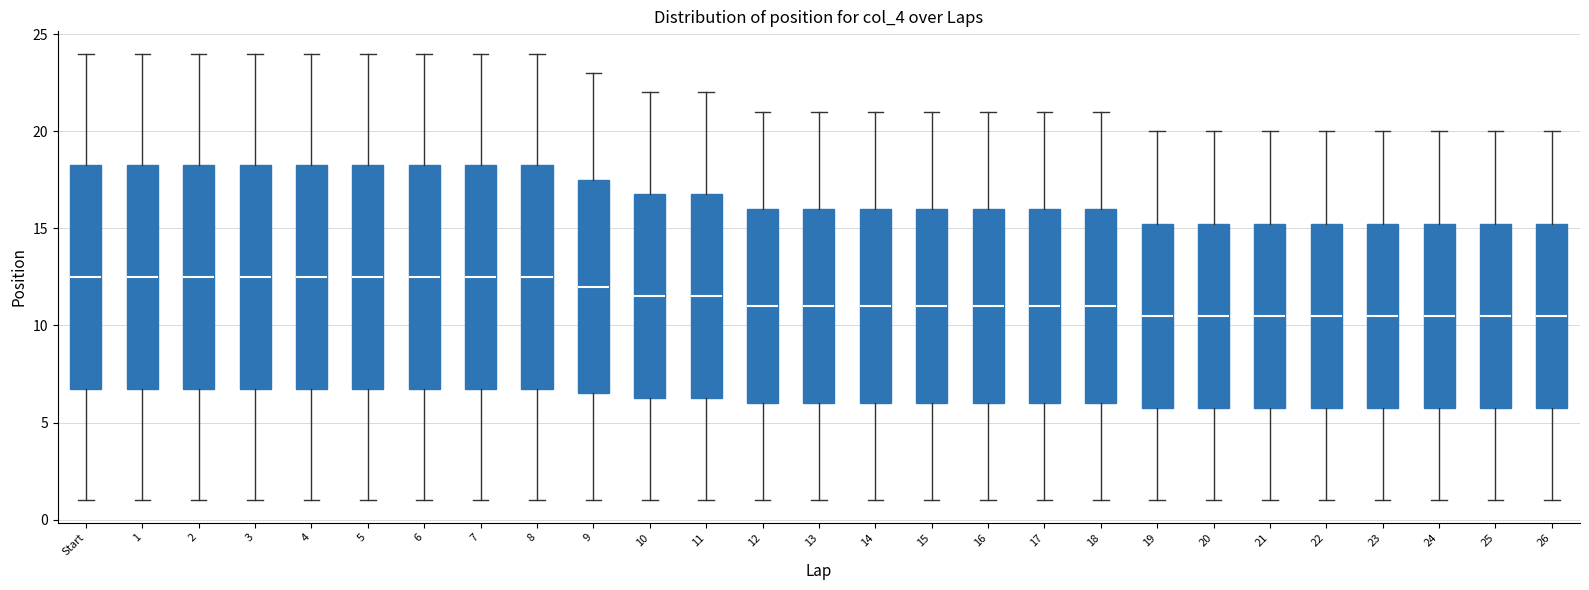

Reading left to right, read every box against the y-axis: the position of its median line, the range the box covers, and the ends of its whiskers. The values are not printed on the chart, so give them approximately, as read against the axis.

Start: median 12.5, box 7.0 to 18.5, whiskers 1.0 to 24.0
1: median 12.5, box 7.0 to 18.5, whiskers 1.0 to 24.0
2: median 12.5, box 7.0 to 18.5, whiskers 1.0 to 24.0
3: median 12.5, box 7.0 to 18.5, whiskers 1.0 to 24.0
4: median 12.5, box 7.0 to 18.5, whiskers 1.0 to 24.0
5: median 12.5, box 7.0 to 18.5, whiskers 1.0 to 24.0
6: median 12.5, box 7.0 to 18.5, whiskers 1.0 to 24.0
7: median 12.5, box 7.0 to 18.5, whiskers 1.0 to 24.0
8: median 12.5, box 7.0 to 18.5, whiskers 1.0 to 24.0
9: median 12.0, box 6.5 to 17.5, whiskers 1.0 to 23.0
10: median 11.5, box 6.5 to 17.0, whiskers 1.0 to 22.0
11: median 11.5, box 6.5 to 17.0, whiskers 1.0 to 22.0
12: median 11.0, box 6.0 to 16.0, whiskers 1.0 to 21.0
13: median 11.0, box 6.0 to 16.0, whiskers 1.0 to 21.0
14: median 11.0, box 6.0 to 16.0, whiskers 1.0 to 21.0
15: median 11.0, box 6.0 to 16.0, whiskers 1.0 to 21.0
16: median 11.0, box 6.0 to 16.0, whiskers 1.0 to 21.0
17: median 11.0, box 6.0 to 16.0, whiskers 1.0 to 21.0
18: median 11.0, box 6.0 to 16.0, whiskers 1.0 to 21.0
19: median 10.5, box 6.0 to 15.5, whiskers 1.0 to 20.0
20: median 10.5, box 6.0 to 15.5, whiskers 1.0 to 20.0
21: median 10.5, box 6.0 to 15.5, whiskers 1.0 to 20.0
22: median 10.5, box 6.0 to 15.5, whiskers 1.0 to 20.0
23: median 10.5, box 6.0 to 15.5, whiskers 1.0 to 20.0
24: median 10.5, box 6.0 to 15.5, whiskers 1.0 to 20.0
25: median 10.5, box 6.0 to 15.5, whiskers 1.0 to 20.0
26: median 10.5, box 6.0 to 15.5, whiskers 1.0 to 20.0